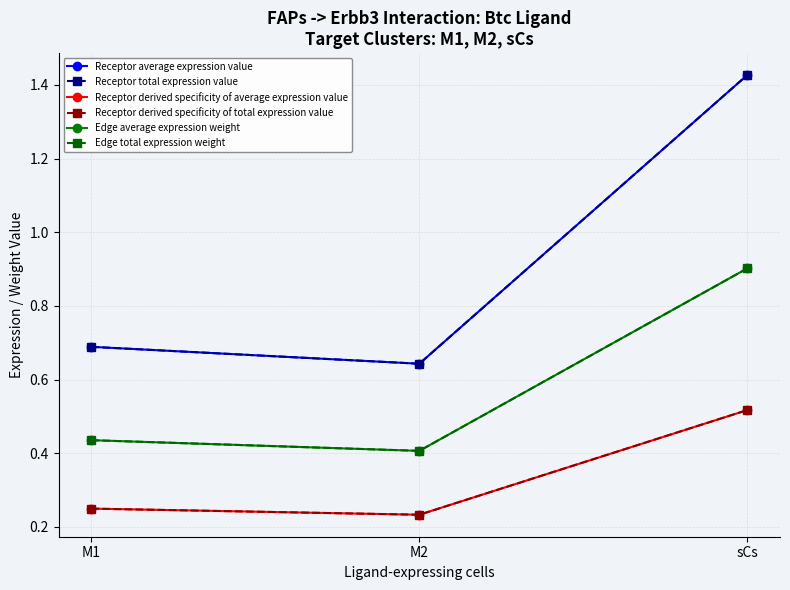

Which series has the largest range (max minus min)?

Receptor average expression value